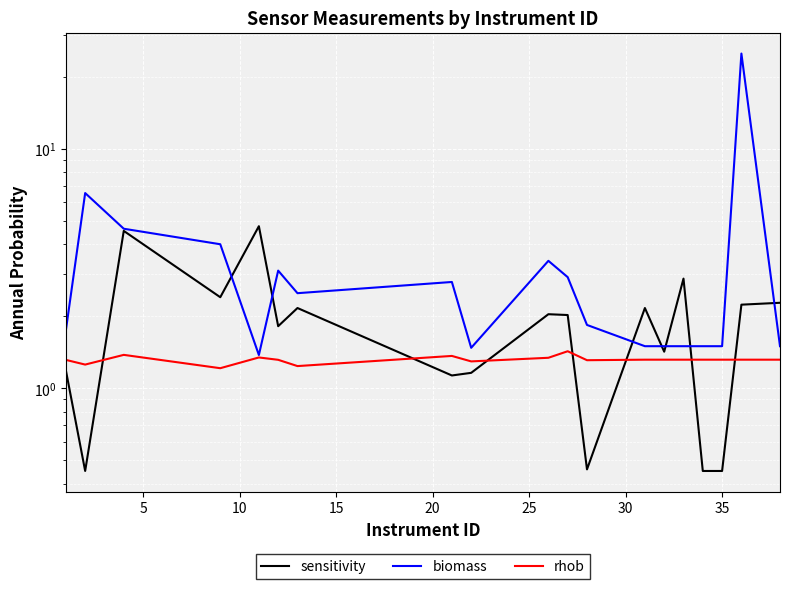

What are all the series names shown in the legend?

sensitivity, biomass, rhob